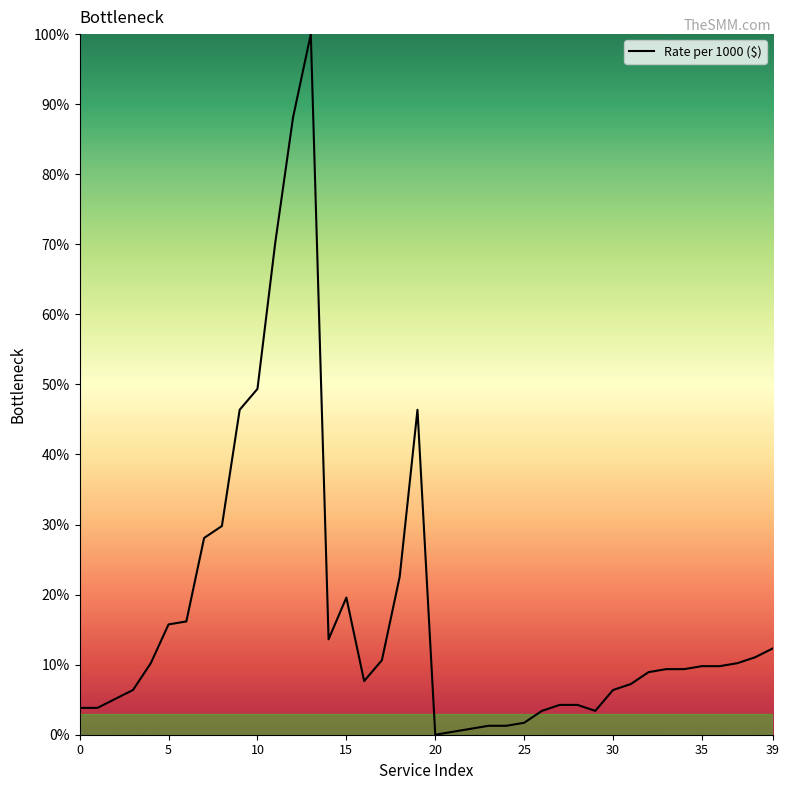

Reading right to left, transcribe all the data shown in this chart.

12.3	11.1	10.2	9.8	9.8	9.4	9.4	8.9	7.2	6.4	3.4	4.3	4.3	3.4	1.7	1.3	1.3	0.9	0.4	0.0	46.4	22.6	10.6	7.7	19.6	13.6	100.0	88.1	70.2	49.4	46.4	29.8	28.1	16.2	15.7	10.2	6.4	5.1	3.8	3.8